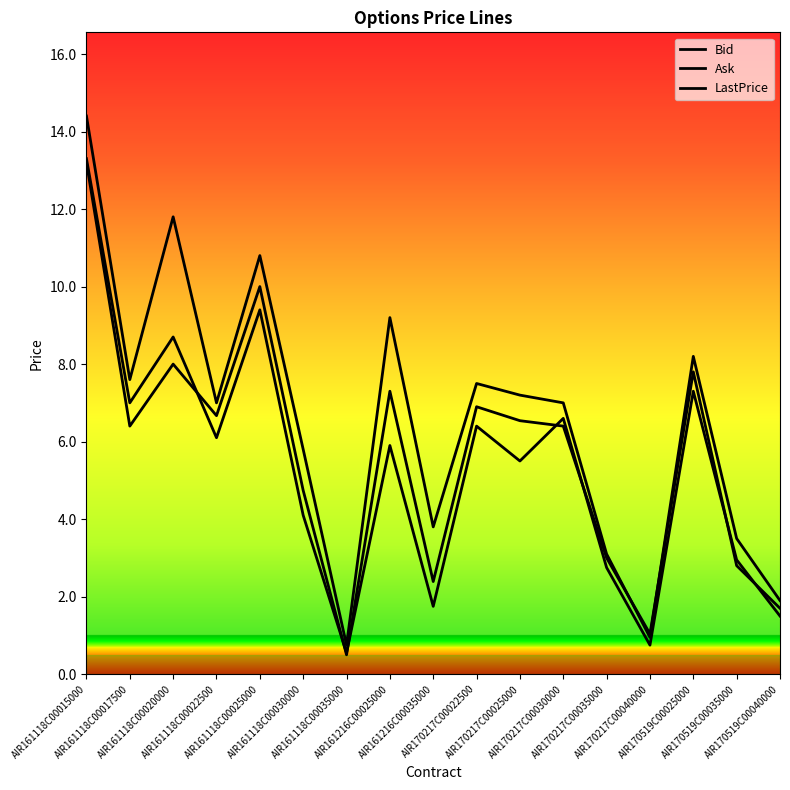

Rank the series at AIR170217C00025000 from lowest to highest value.

Bid, LastPrice, Ask